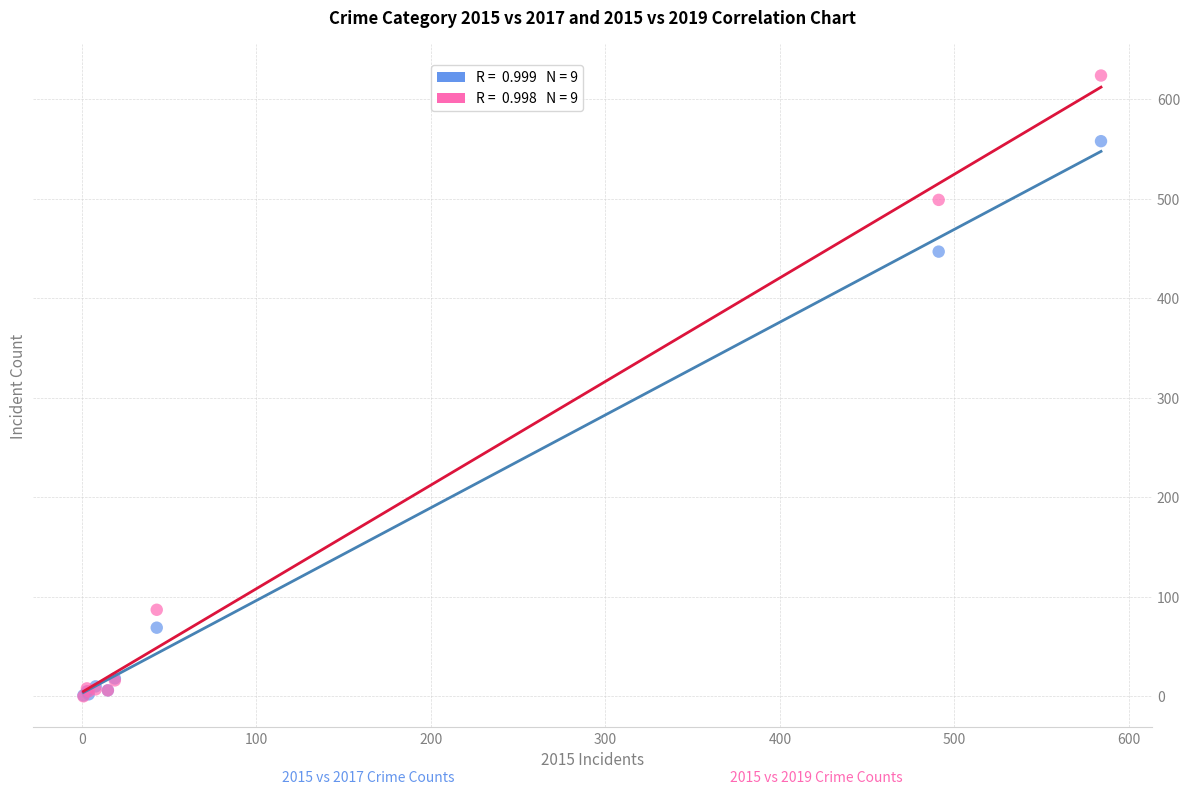

Across all series, what Y value is closest to 312?

447